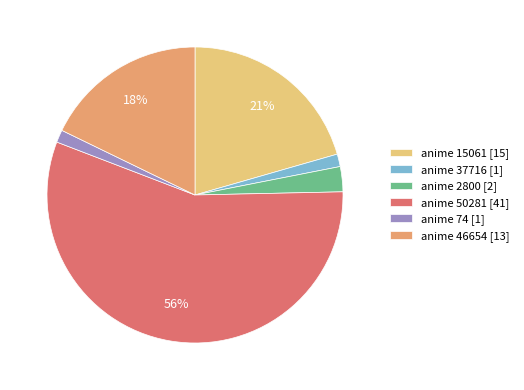

Which slice represents more than half of the pie?

anime 50281 [41]